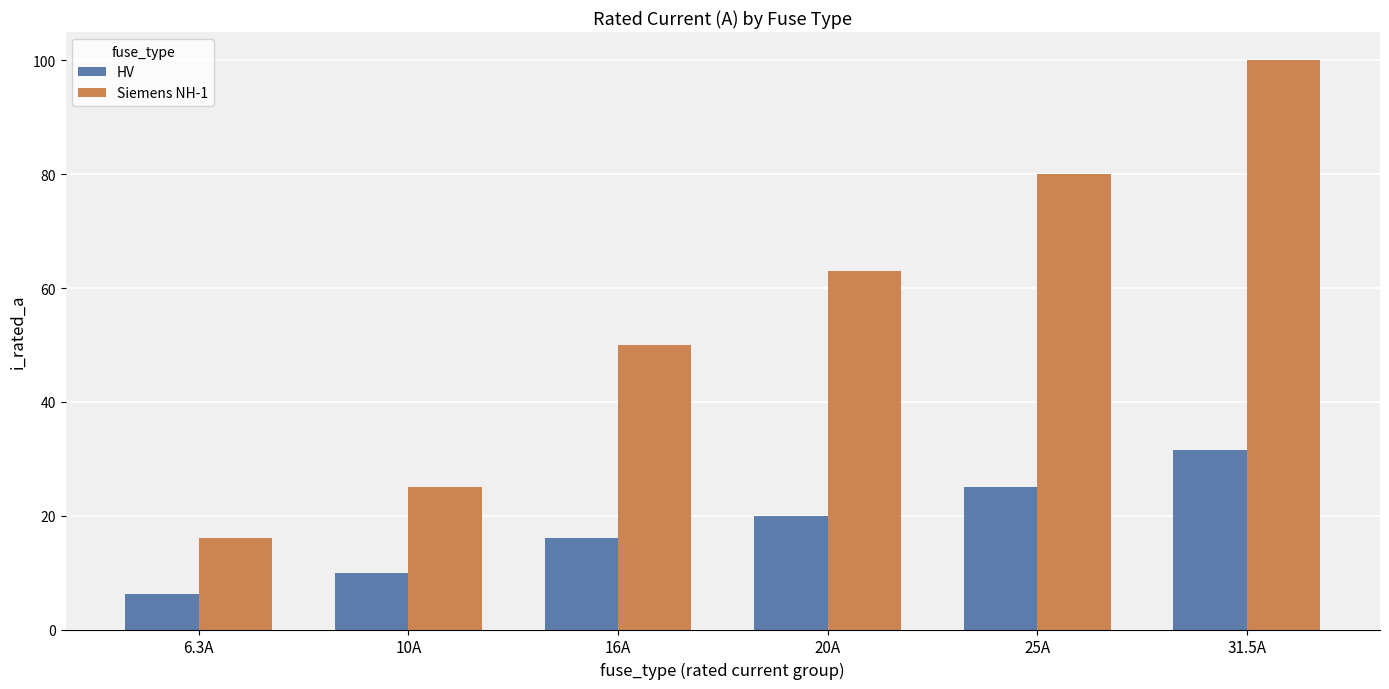

Rank the series at 6.3A from lowest to highest value.

HV, Siemens NH-1